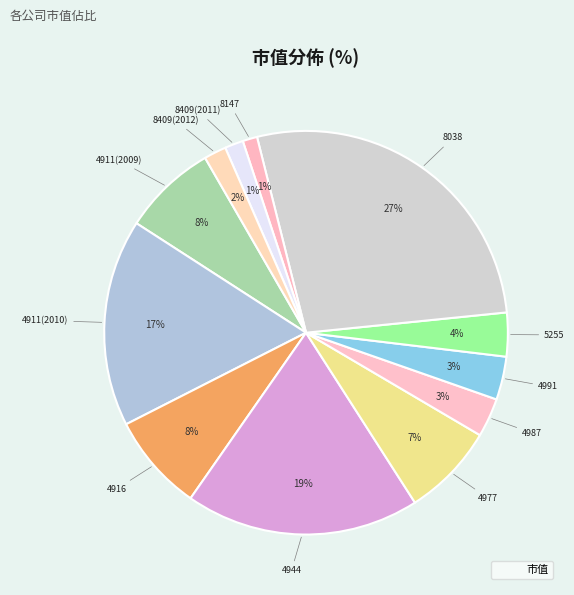

How many segments does this pie chart have?

12